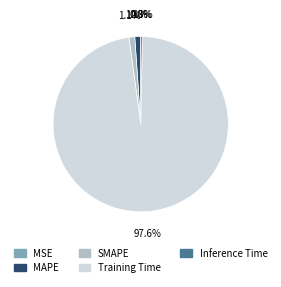

The MAPE slice represents 9% of the pie. True or false?

False